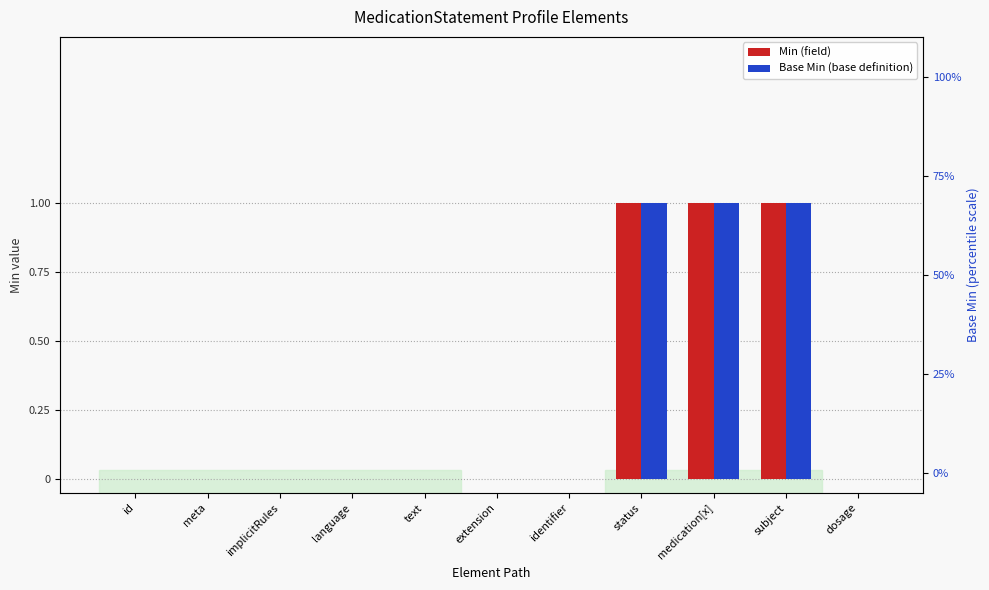

What is the total value across all series at subject?

2